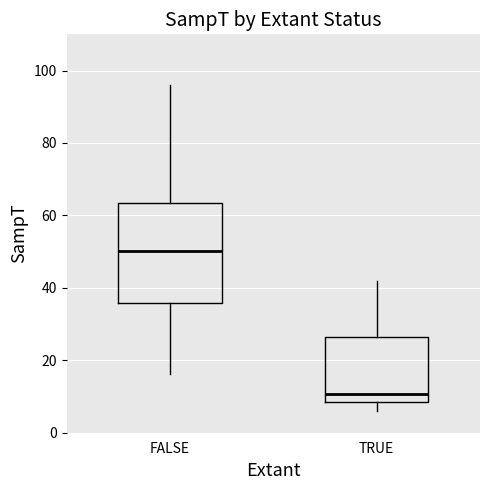

Reading left to right, transcribe this box plot: for each box, give where its median line is, the range the box spans, and where its two whiskers end, as read against the y-axis. The values are not printed on the chart, so give them approximately, as read against the axis.

FALSE: median 50, box 36 to 64, whiskers 16 to 96
TRUE: median 10, box 8 to 26, whiskers 6 to 42